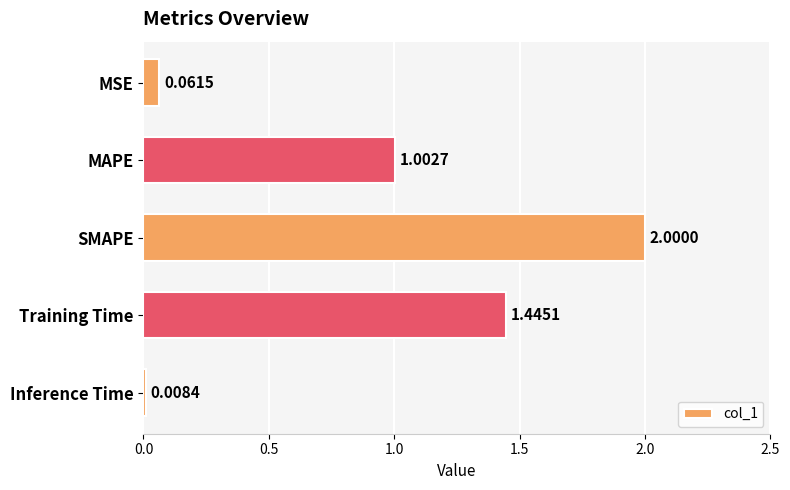

Which label corresponds to the largest value in the chart?

SMAPE